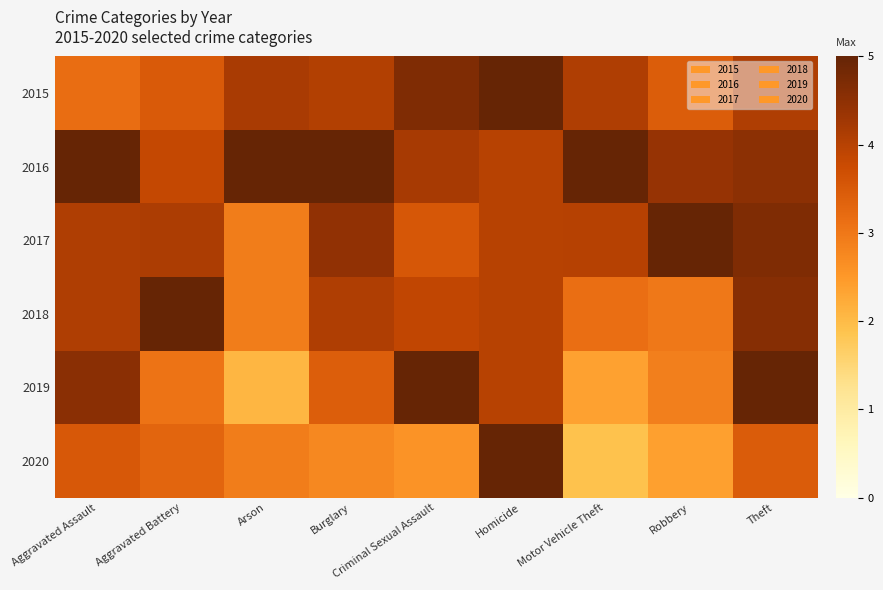

Reading left to right, what are all the values shown in this chart?

2015: Aggravated Assault=3.2	Aggravated Battery=3.5	Arson=4.2	Burglary=4.1	Criminal Sexual Assault=4.7	Homicide=5.0	Motor Vehicle Theft=4.1	Robbery=3.4	Theft=4.1
2016: Aggravated Assault=5.0	Aggravated Battery=3.8	Arson=5.0	Burglary=5.0	Criminal Sexual Assault=4.2	Homicide=4.0	Motor Vehicle Theft=5.0	Robbery=4.4	Theft=4.5
2017: Aggravated Assault=4.1	Aggravated Battery=4.1	Arson=2.9	Burglary=4.5	Criminal Sexual Assault=3.5	Homicide=4.0	Motor Vehicle Theft=4.0	Robbery=5.0	Theft=4.7
2018: Aggravated Assault=4.1	Aggravated Battery=5.0	Arson=2.9	Burglary=4.1	Criminal Sexual Assault=3.9	Homicide=4.0	Motor Vehicle Theft=3.1	Robbery=3.0	Theft=4.6
2019: Aggravated Assault=4.5	Aggravated Battery=3.1	Arson=2.1	Burglary=3.4	Criminal Sexual Assault=5.0	Homicide=4.0	Motor Vehicle Theft=2.4	Robbery=2.9	Theft=5.0
2020: Aggravated Assault=3.5	Aggravated Battery=3.3	Arson=2.9	Burglary=2.7	Criminal Sexual Assault=2.6	Homicide=5.0	Motor Vehicle Theft=1.9	Robbery=2.4	Theft=3.5